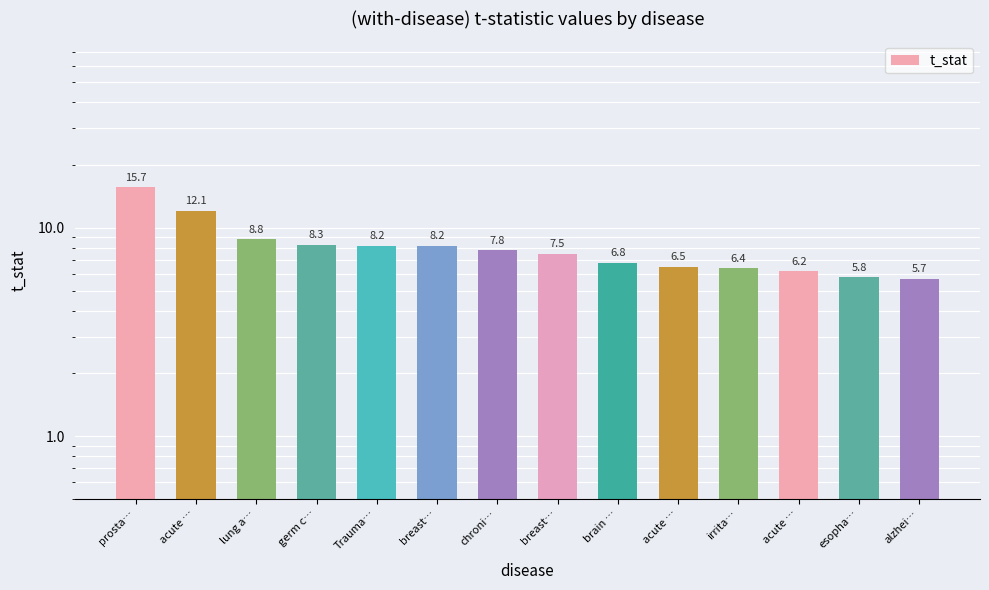

The value at breast… is 7.5. True or false?

True